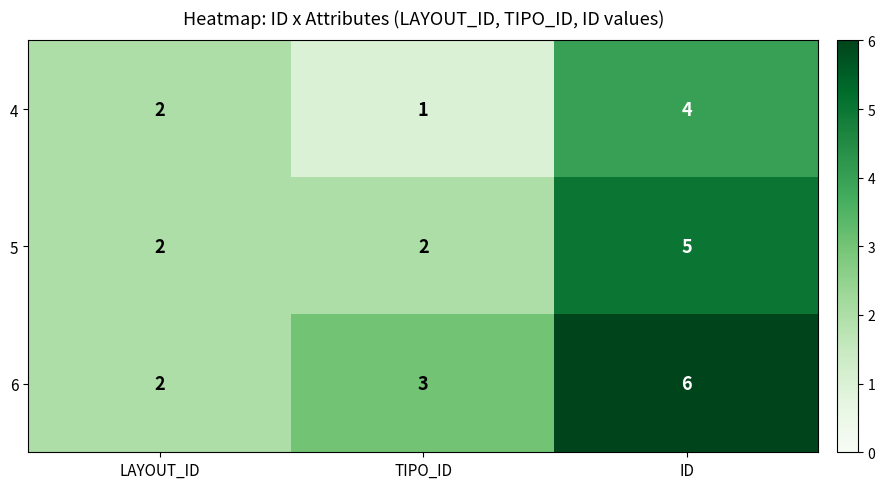

The 6 series shows 4 at TIPO_ID. True or false?

False